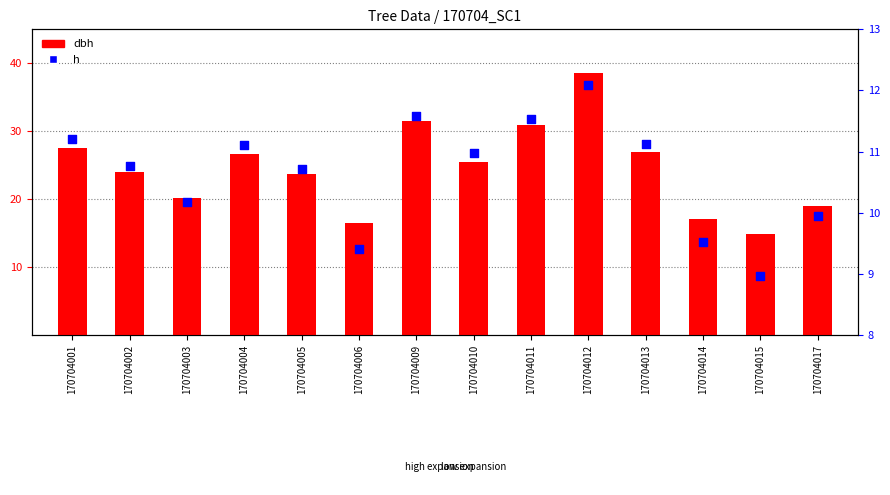

Approximately how many times larger is the value at 170704017 compared to 170704001?

0.9